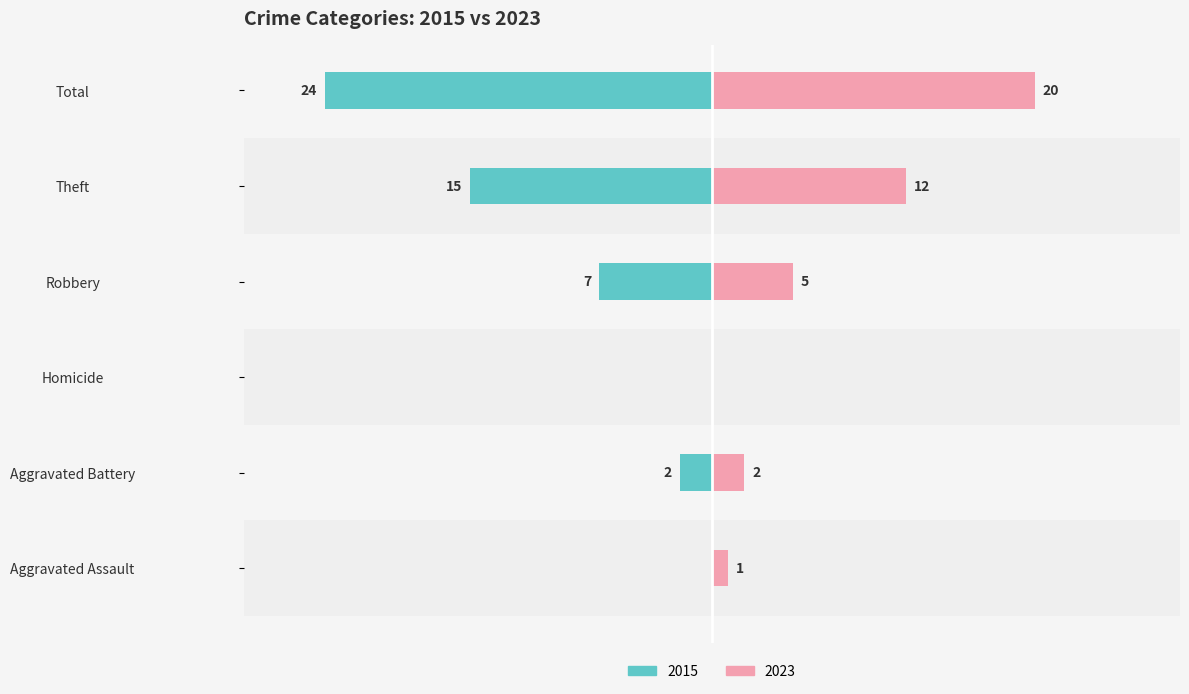

How many bars are there in each group?

2